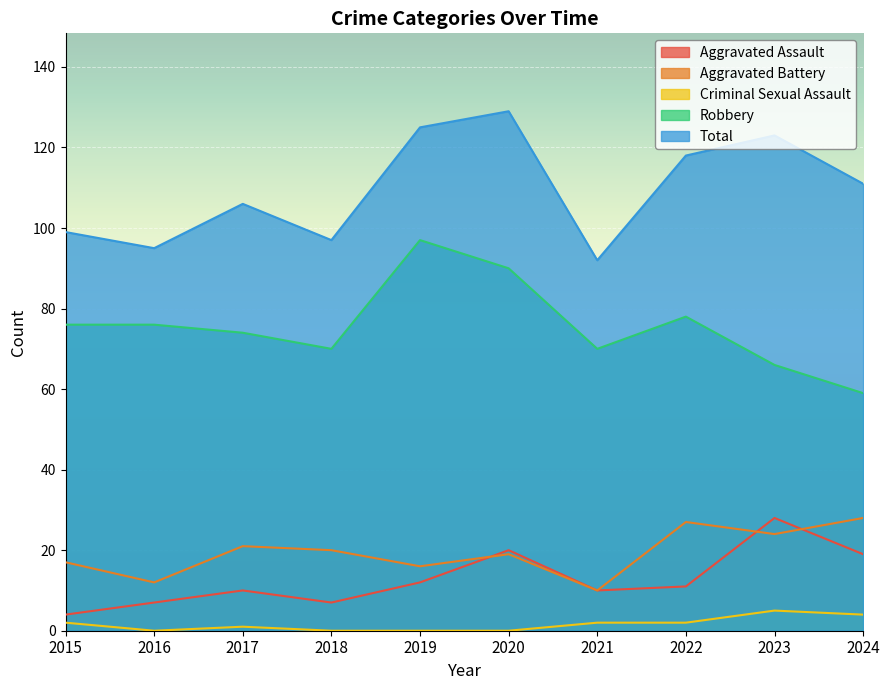

In Criminal Sexual Assault, how many points are lower than both neighbors (excluding endpoints)?

1